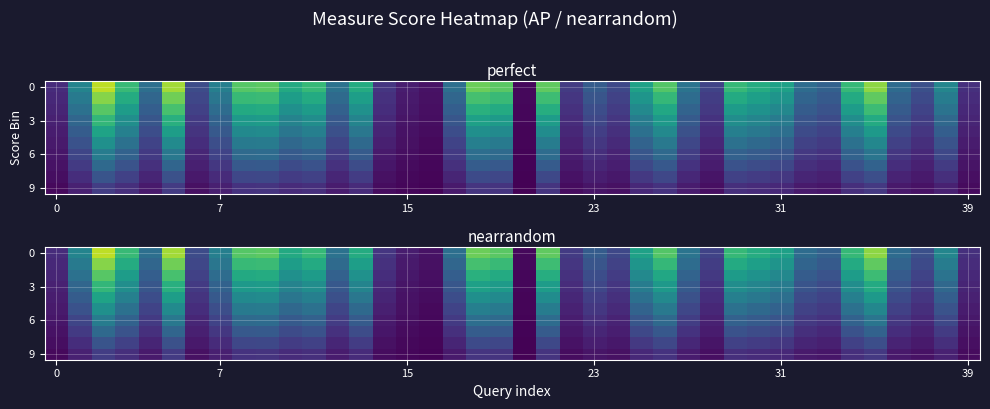

How many distinct data groups are displayed?

10